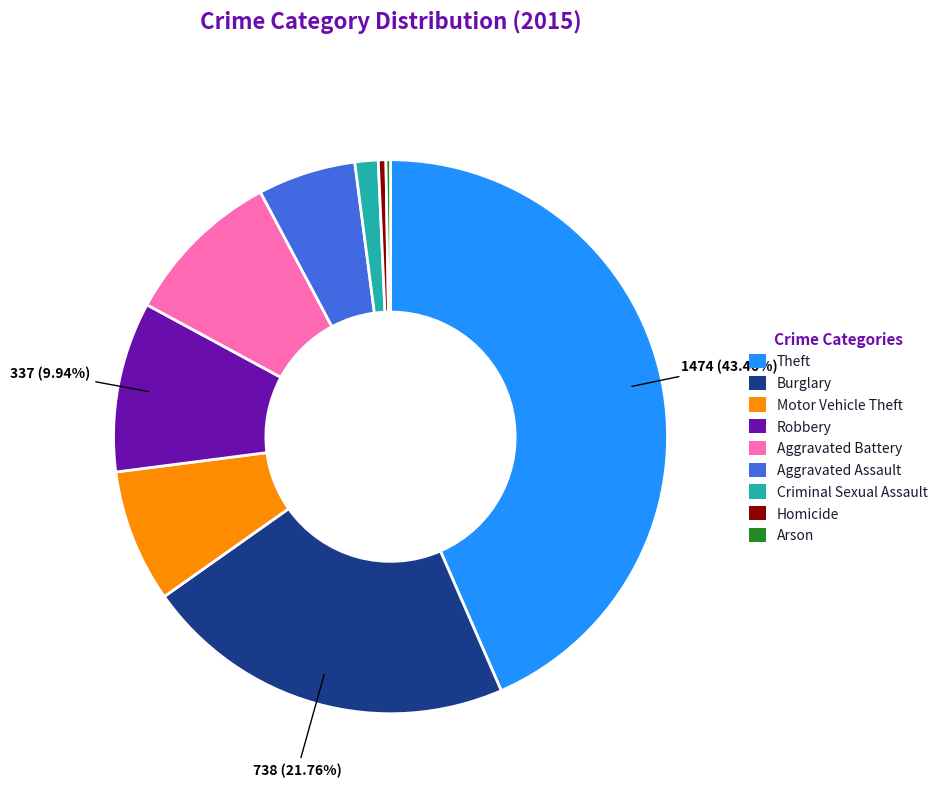

The Robbery slice represents 10% of the pie. True or false?

True